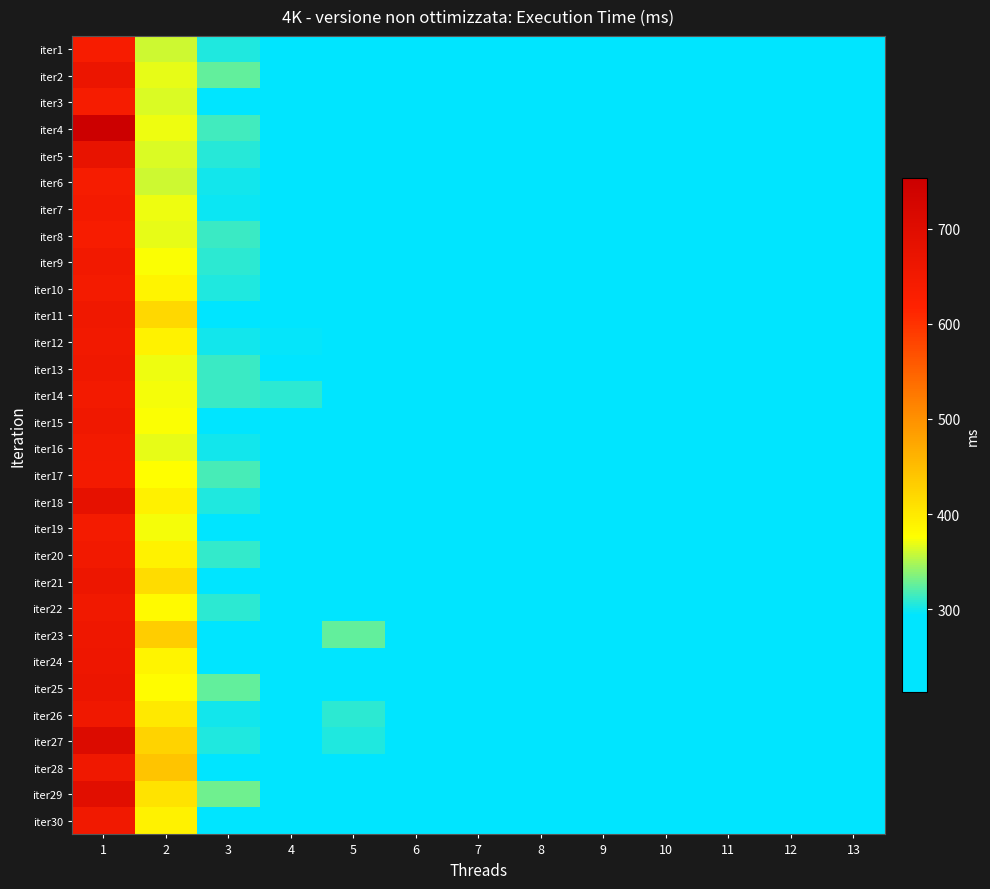

What is the smallest value displayed?

213